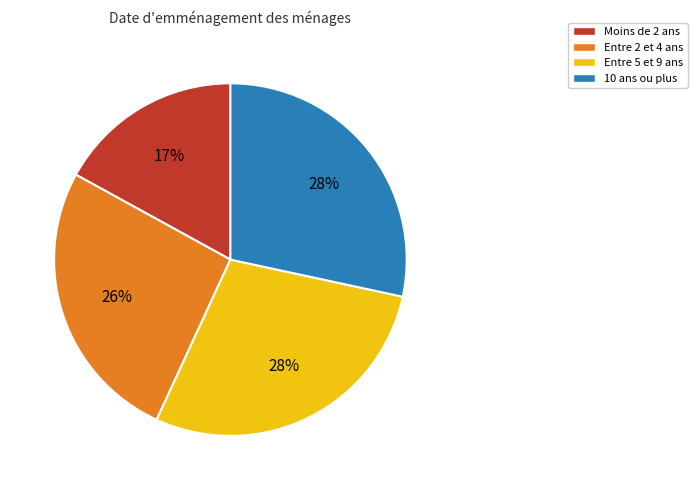

Does any single category account for the majority?

No